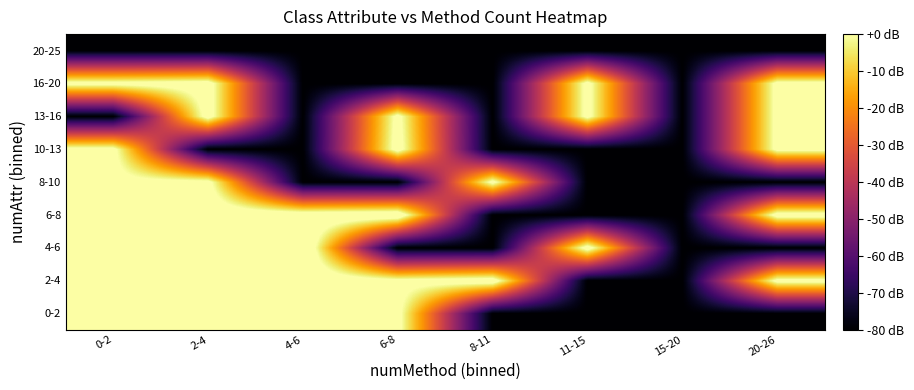

At which category is the sum across all series the highest?

2-4